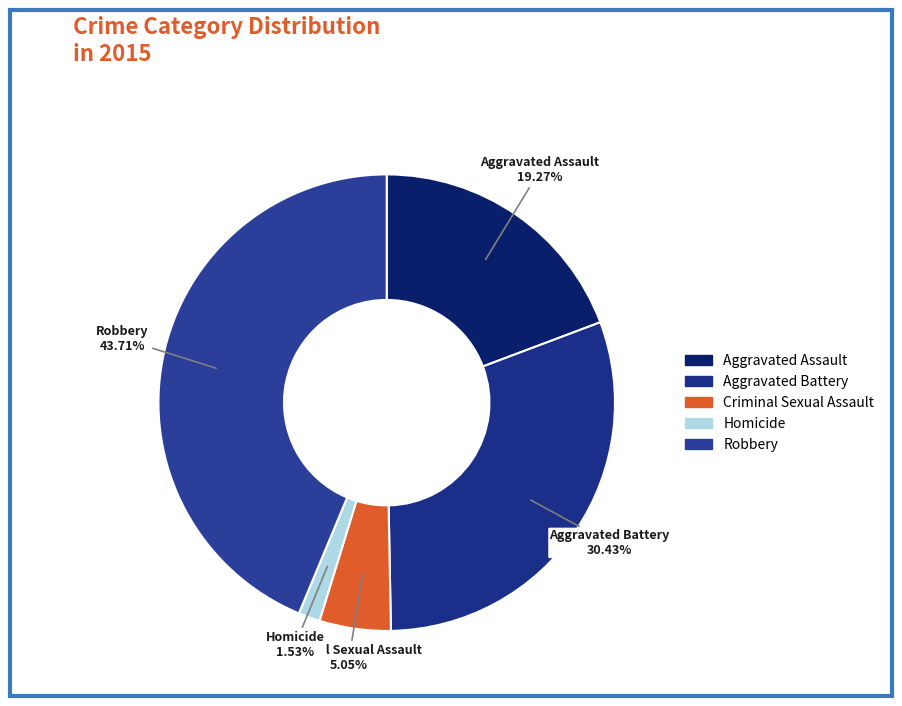

To the nearest percent, what percentage of the pie is Aggravated Assault?

19%